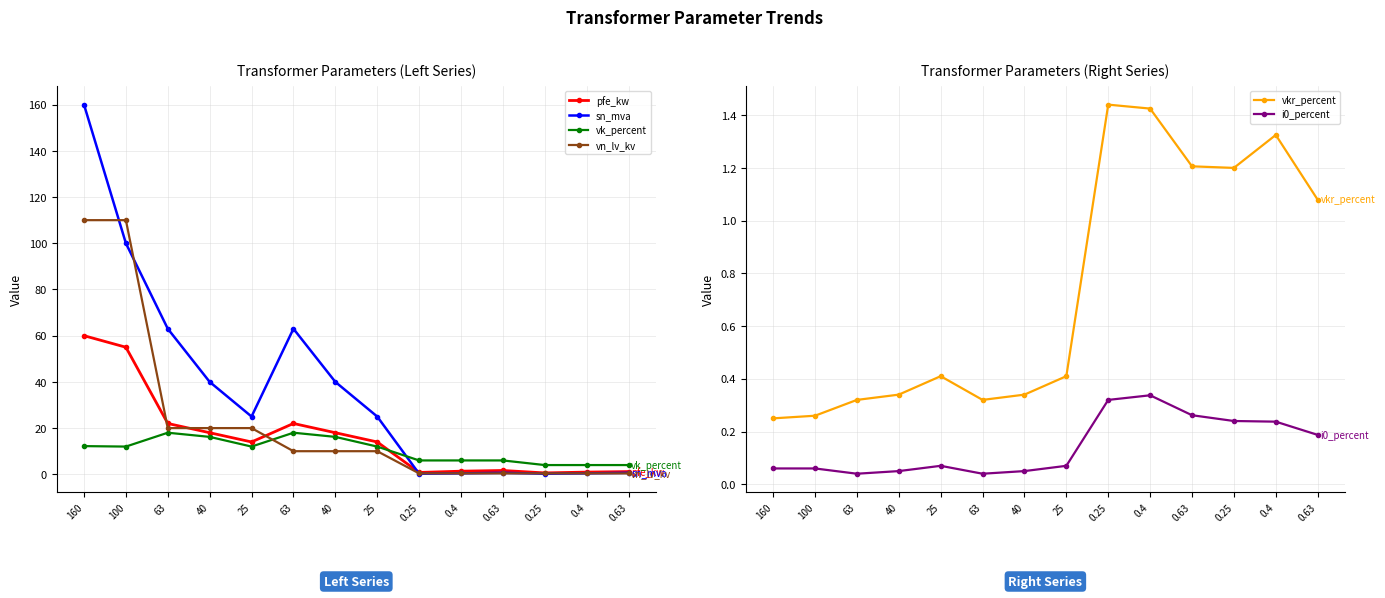

Reading left to right, what are all the values shown in this chart?

pfe_kw: 60.0	55.0	22.0	18.0	14.0	22.0	18.0	14.0	0.8	1.4	1.6	0.6	0.9	1.2
sn_mva: 160.0	100.0	63.0	40.0	25.0	63.0	40.0	25.0	0.2	0.4	0.6	0.2	0.4	0.6
vk_percent: 12.2	12.0	18.0	16.2	12.0	18.0	16.2	12.0	6.0	6.0	6.0	4.0	4.0	4.0
vn_lv_kv: 110.0	110.0	20.0	20.0	20.0	10.0	10.0	10.0	0.4	0.4	0.4	0.4	0.4	0.4
vkr_percent: 0.2	0.3	0.3	0.3	0.4	0.3	0.3	0.4	1.4	1.4	1.2	1.2	1.3	1.1
i0_percent: 0.1	0.1	0.0	0.1	0.1	0.0	0.1	0.1	0.3	0.3	0.3	0.2	0.2	0.2